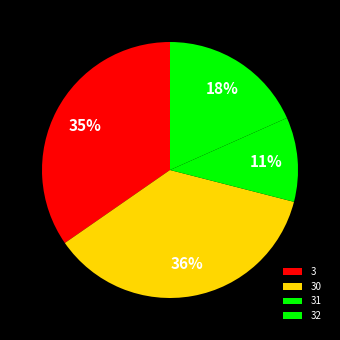

The 30 slice represents 3% of the pie. True or false?

False